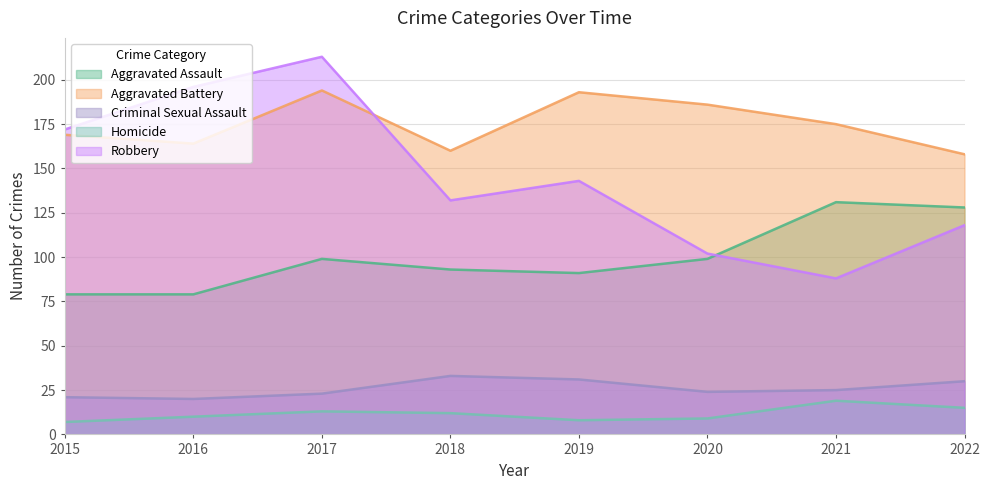

Does the chart have visible grid lines?

Yes